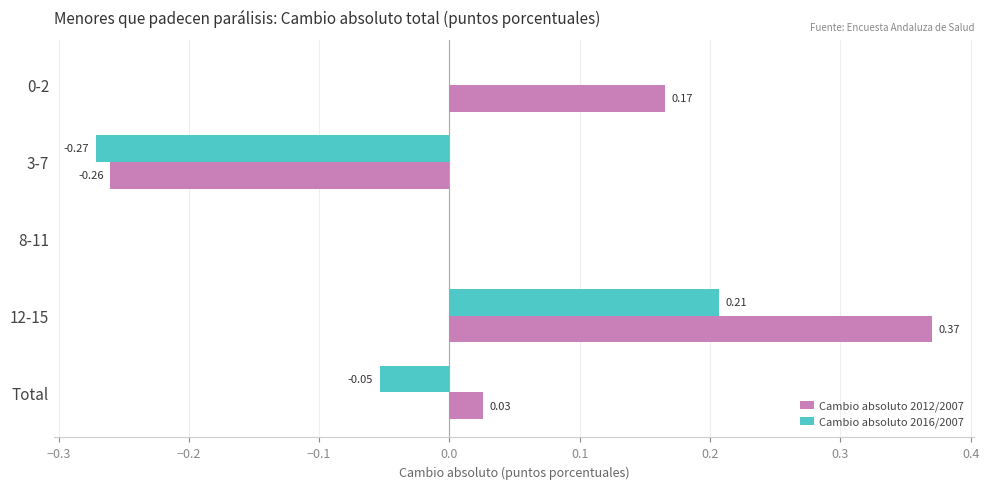

What is the sum of the Cambio absoluto 2012/2007 values at 0-2 and 12-15?

0.5